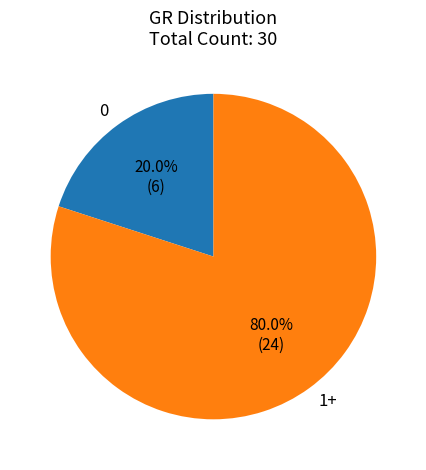

Rank the categories by value from highest to lowest.

1+, 0